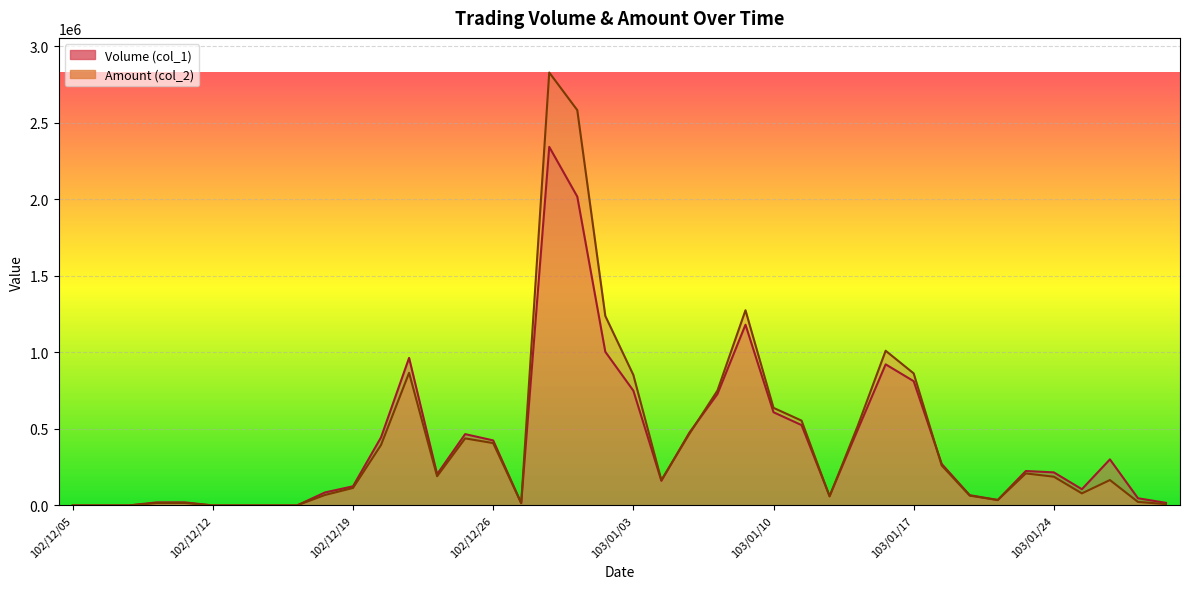

Between which two adjacent categories do Volume (col_1) and Amount (col_2) first intersect?

102/12/26 and 102/12/27